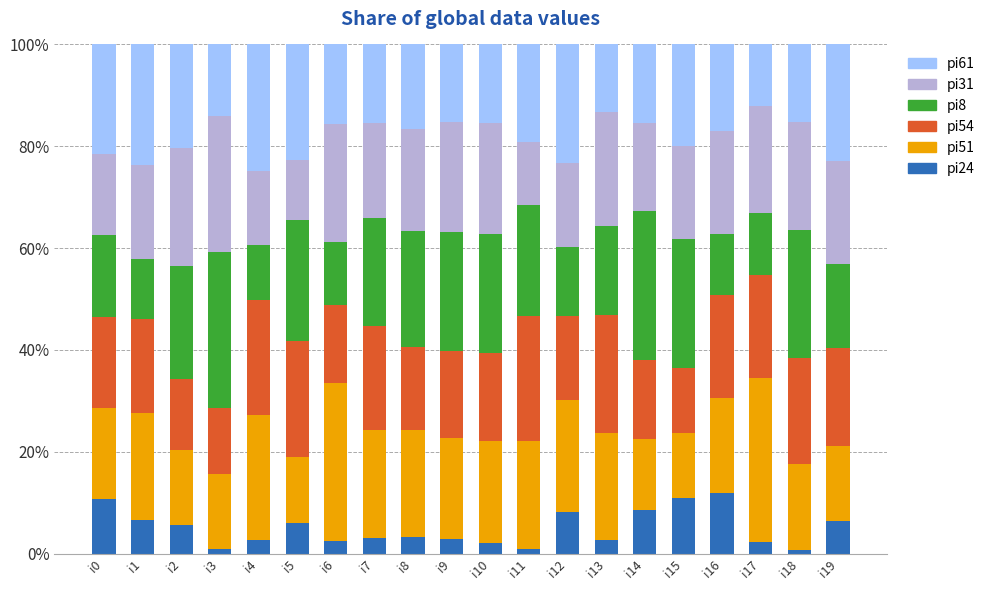

What is the difference between the maximum and second lowest values in the pi24 series?

11.0